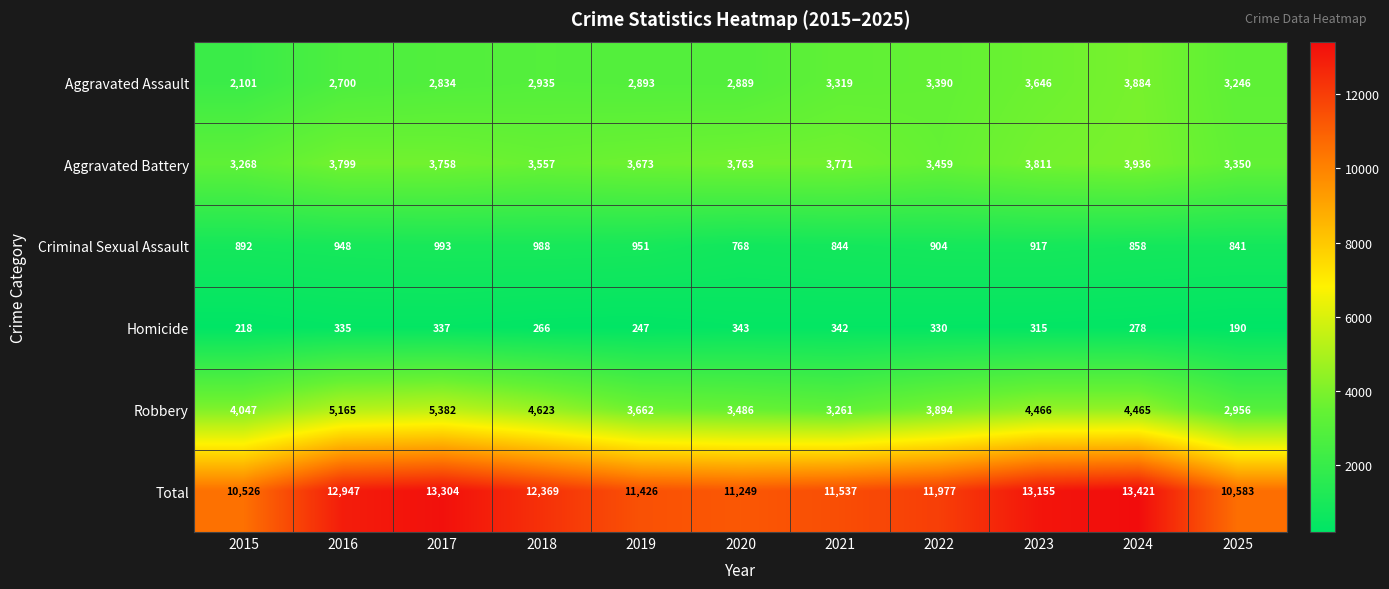

What is the average value of the Homicide series?

291